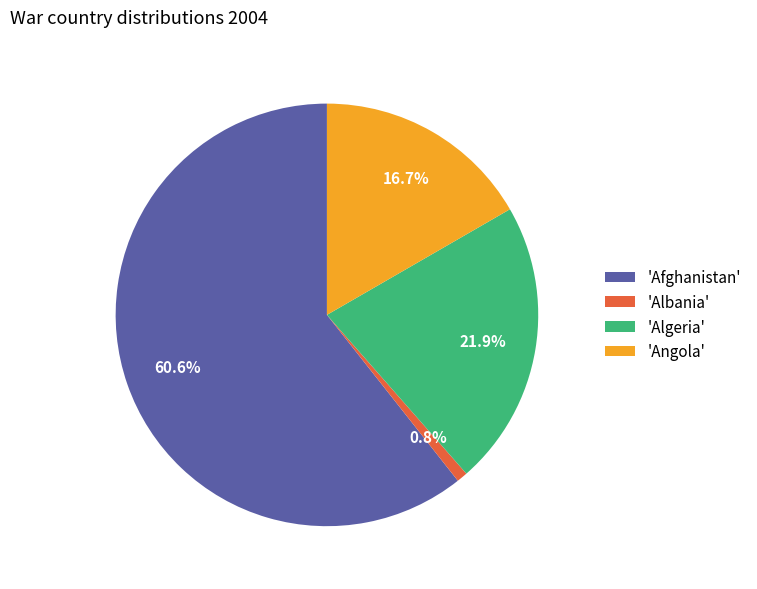

Do 'Afghanistan' and 'Algeria' together represent more than half of the pie?

Yes